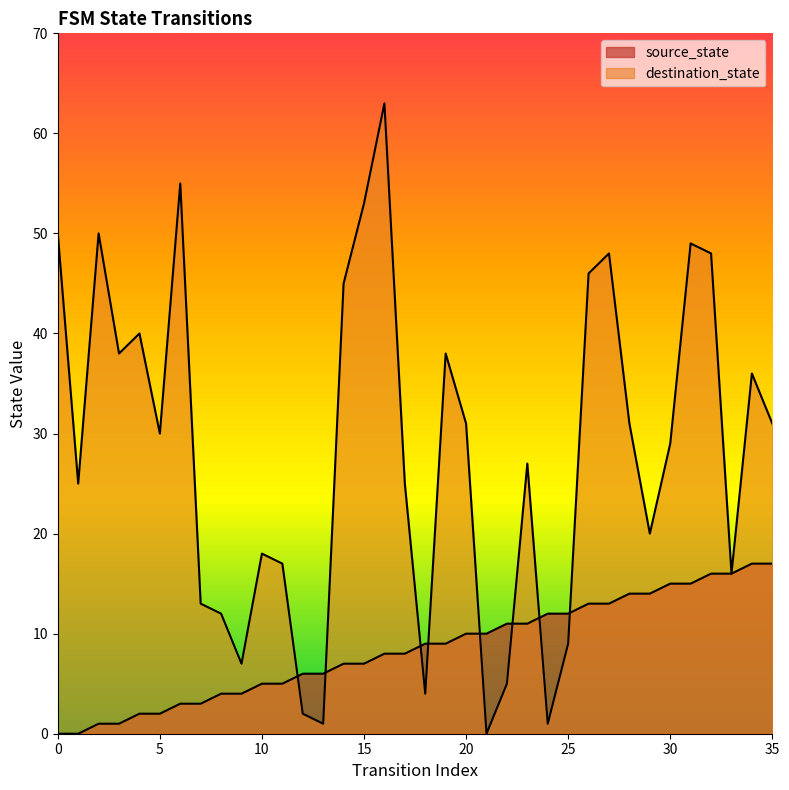

How many interior local valleys does the destination_state series have?

10